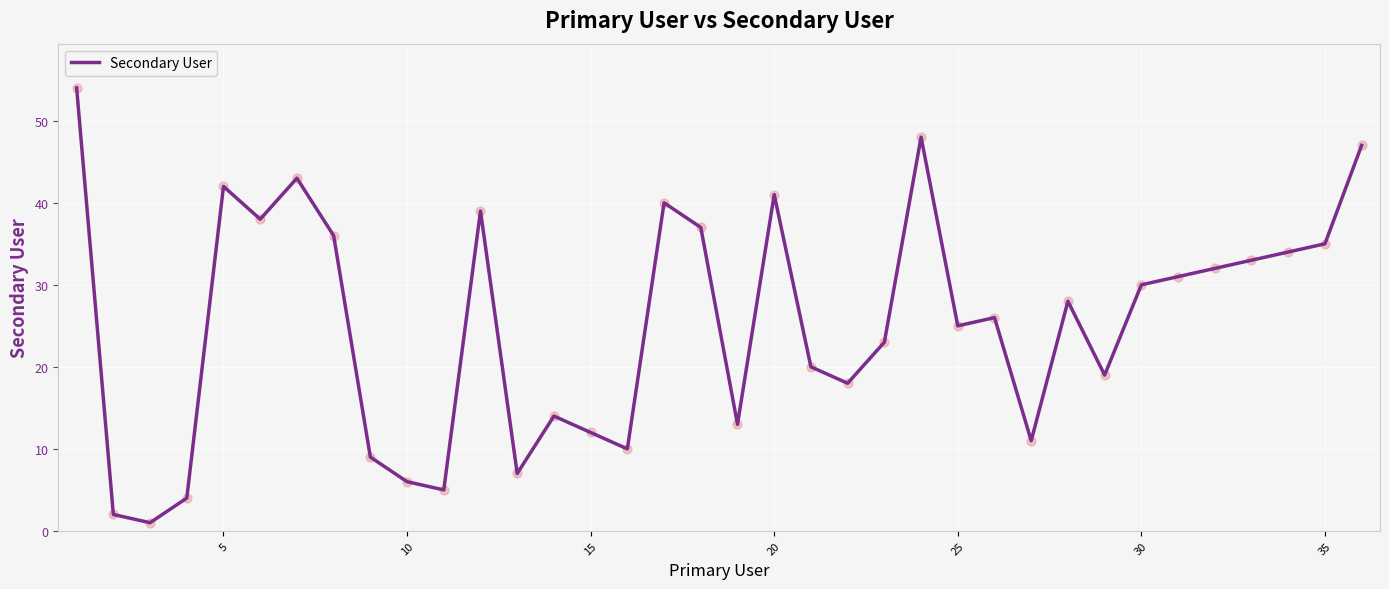

What is the difference between the maximum and minimum values?

53